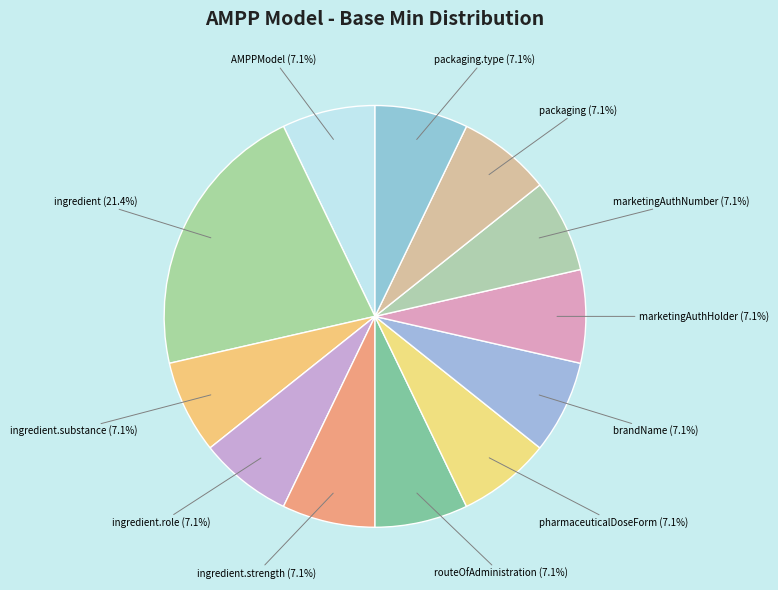

Which category has the biggest portion of the pie?

ingredient